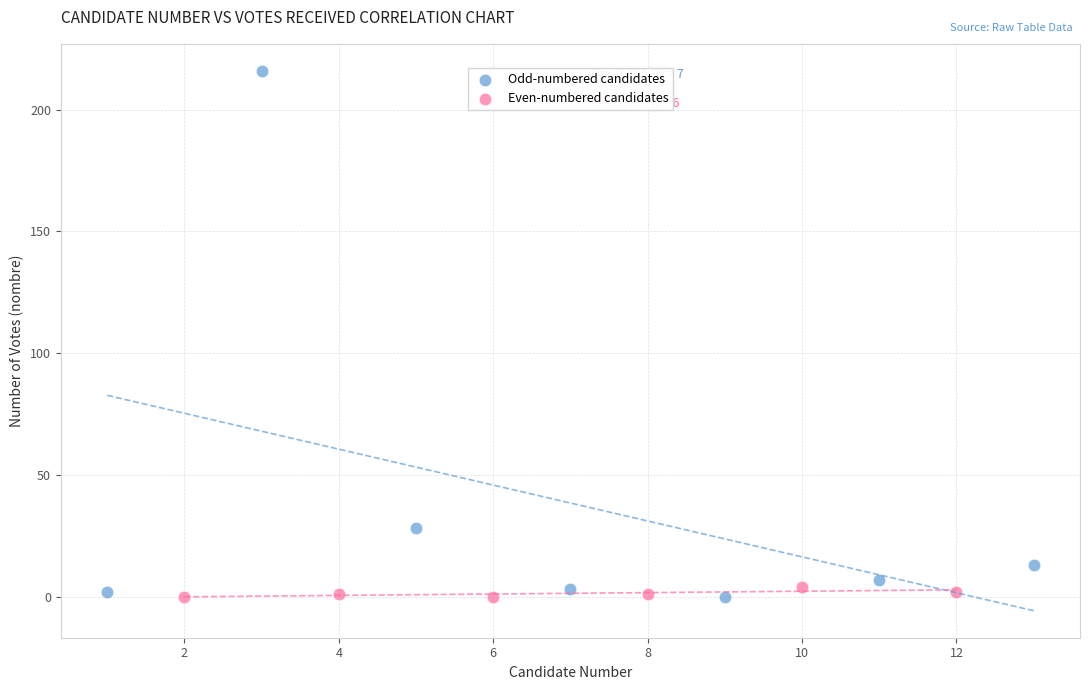

Which series has the widest spread of Y values?

Odd-numbered candidates